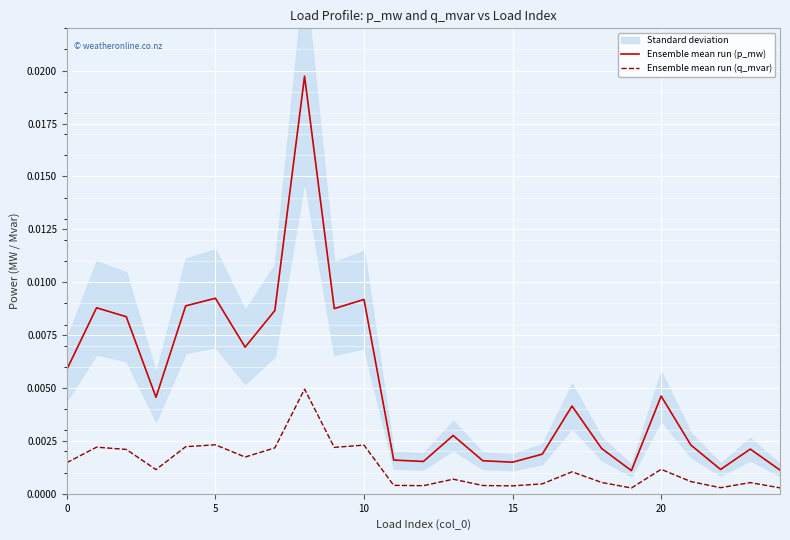

True or false: Ensemble mean run (p_mw) and Ensemble mean run (q_mvar) intersect in this chart.

False